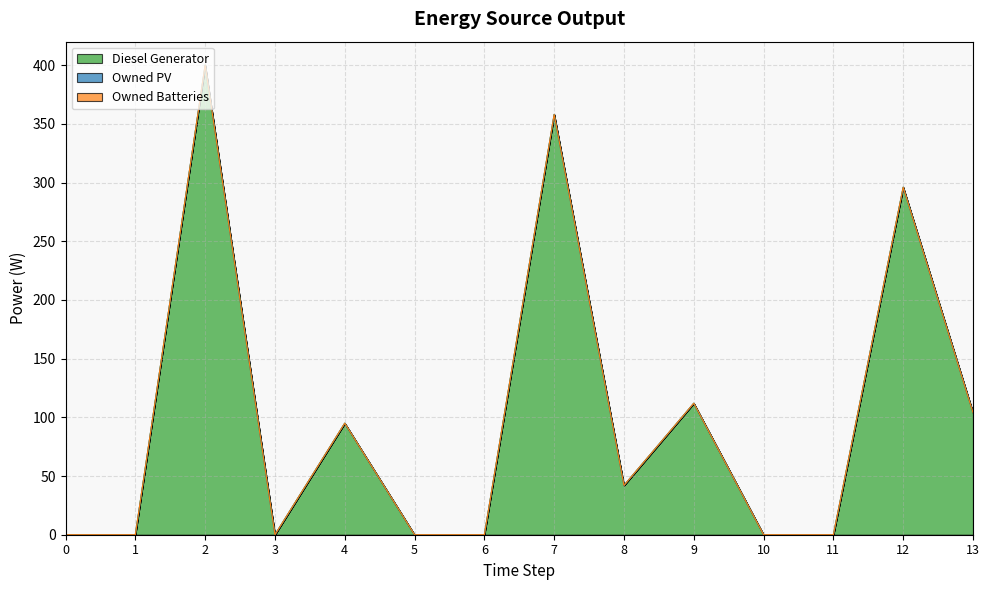

True or false: Owned Batteries and Owned PV intersect in this chart.

False